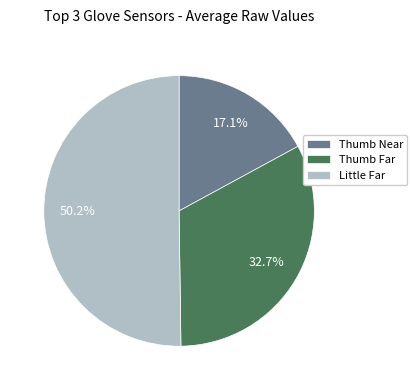

How many slices are in this pie chart?

3